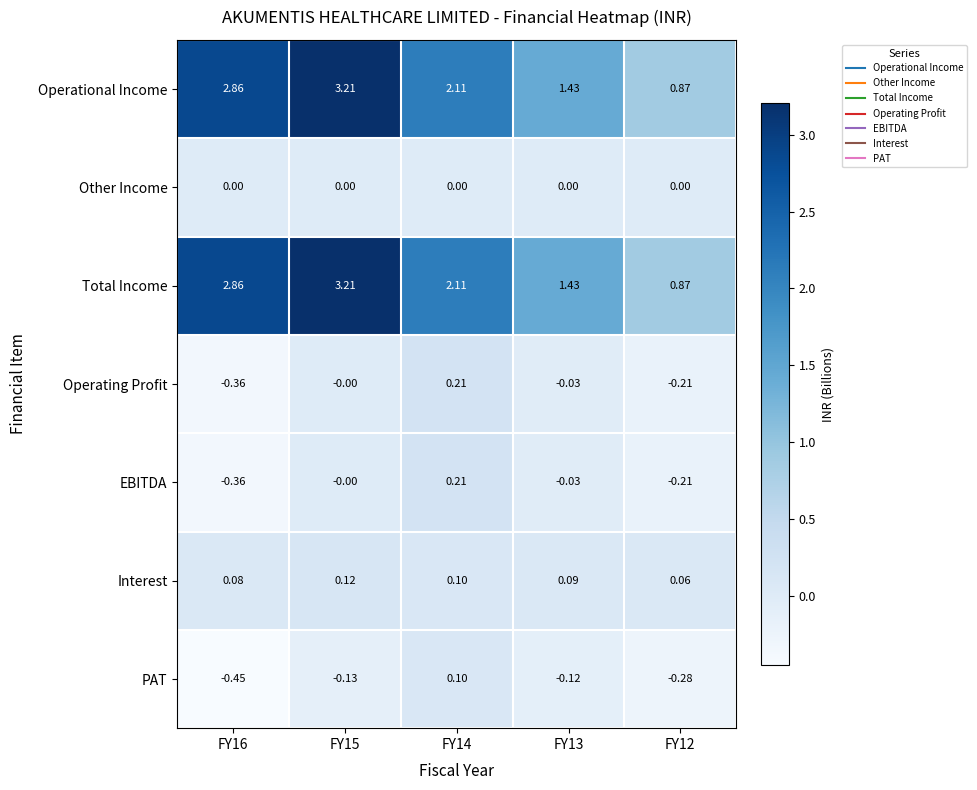

Is the value of Other Income at FY15 greater than the value of PAT at FY13?

Yes